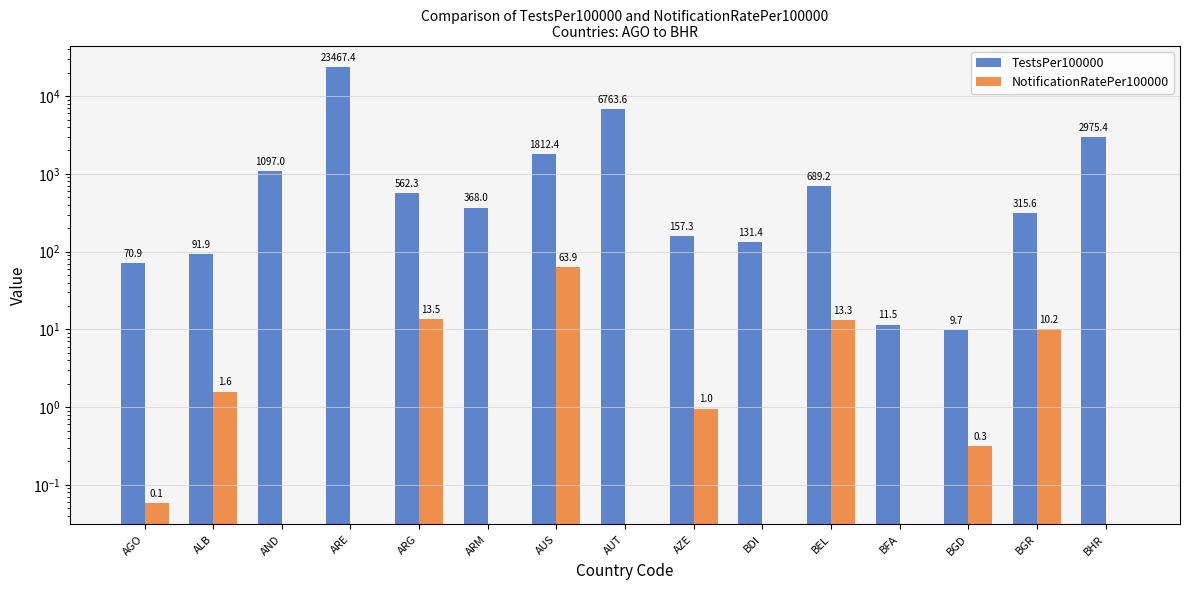

What is the difference between the highest and lowest values at BHR?

2975.4